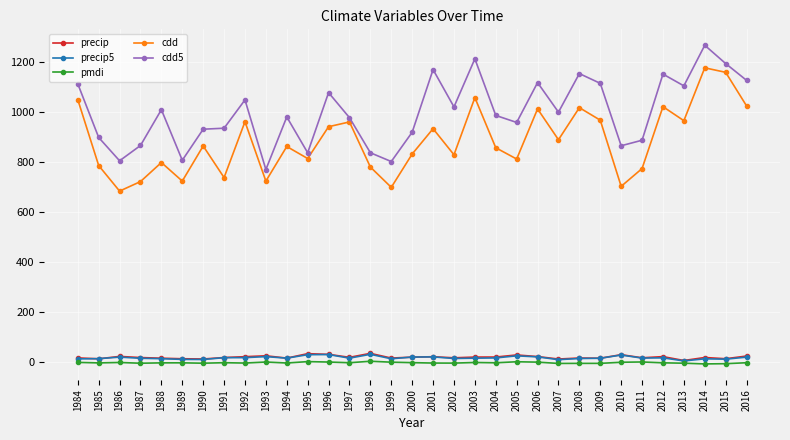

What is the difference between the maximum and minimum values in the cdd5 series?

496.0